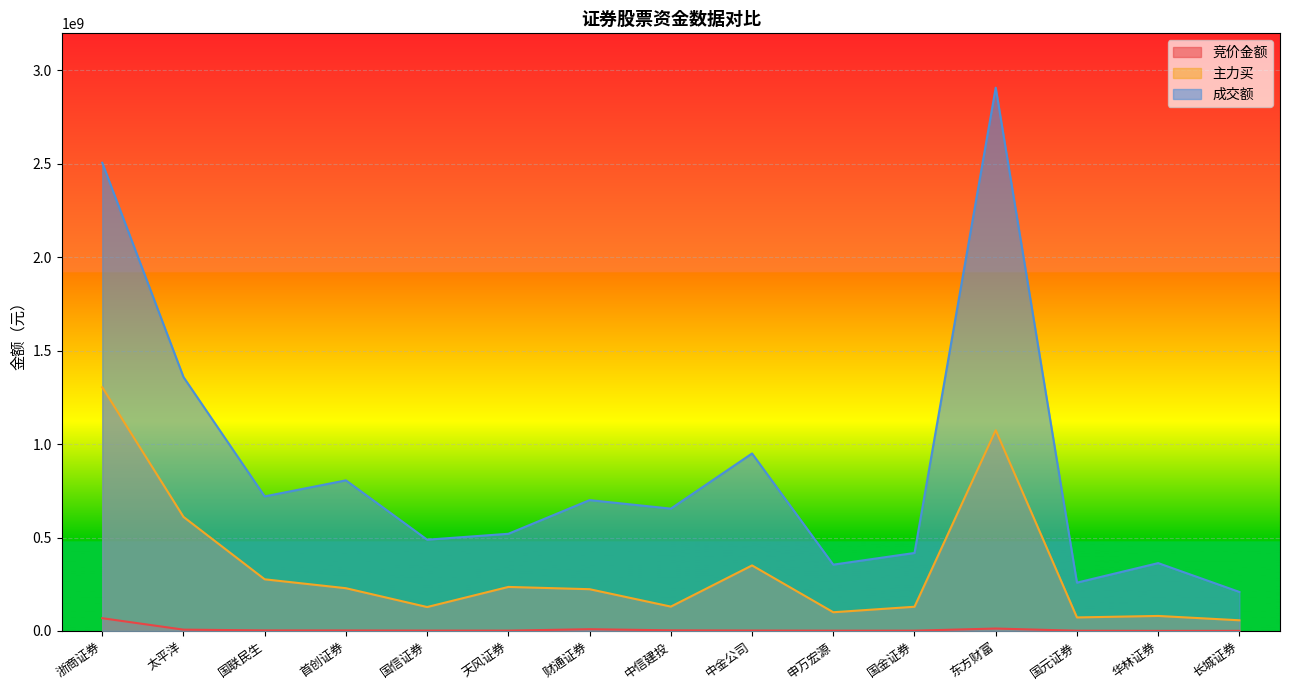

At how many categories does at least one series exceed 2276647696?

2